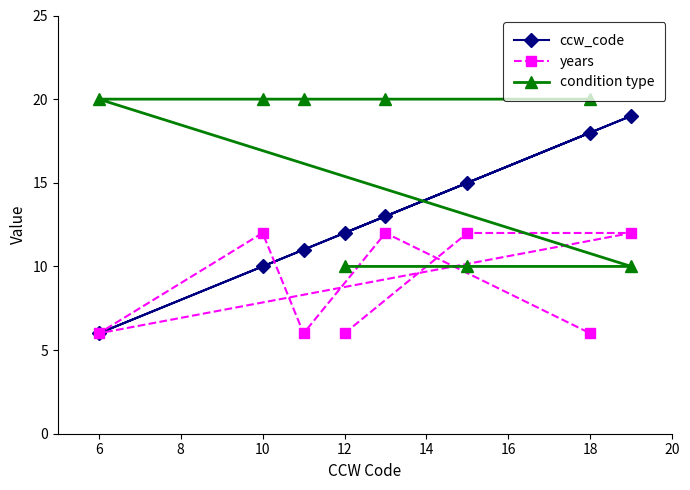

How many intersections are there between ccw_code and condition type?

1